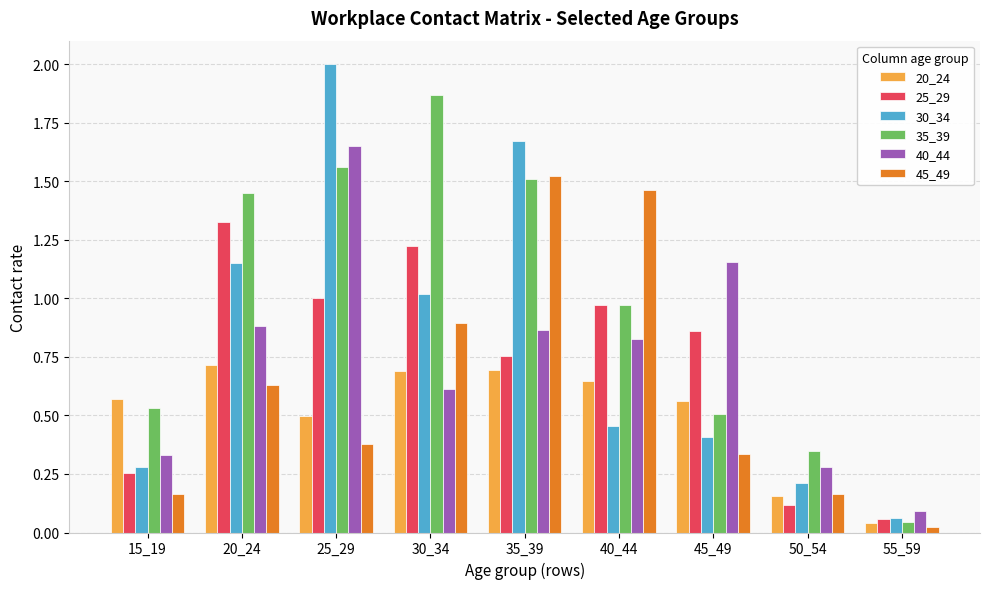

Rank the series by their maximum value, from lowest to highest.

20_24, 25_29, 45_49, 40_44, 35_39, 30_34